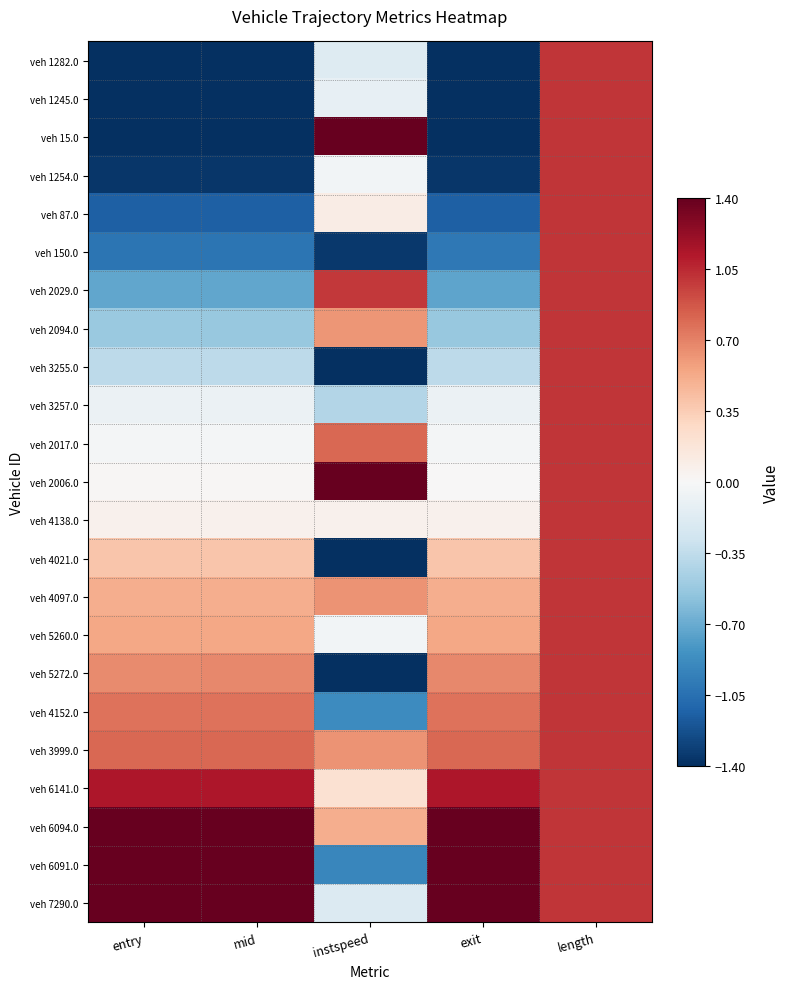

Rank the series at instspeed from lowest to highest value.

veh 4021.0, veh 5272.0, veh 3255.0, veh 150.0, veh 6091.0, veh 4152.0, veh 3257.0, veh 7290.0, veh 1282.0, veh 1245.0, veh 5260.0, veh 1254.0, veh 4138.0, veh 87.0, veh 6141.0, veh 6094.0, veh 2094.0, veh 4097.0, veh 3999.0, veh 2017.0, veh 2029.0, veh 15.0, veh 2006.0